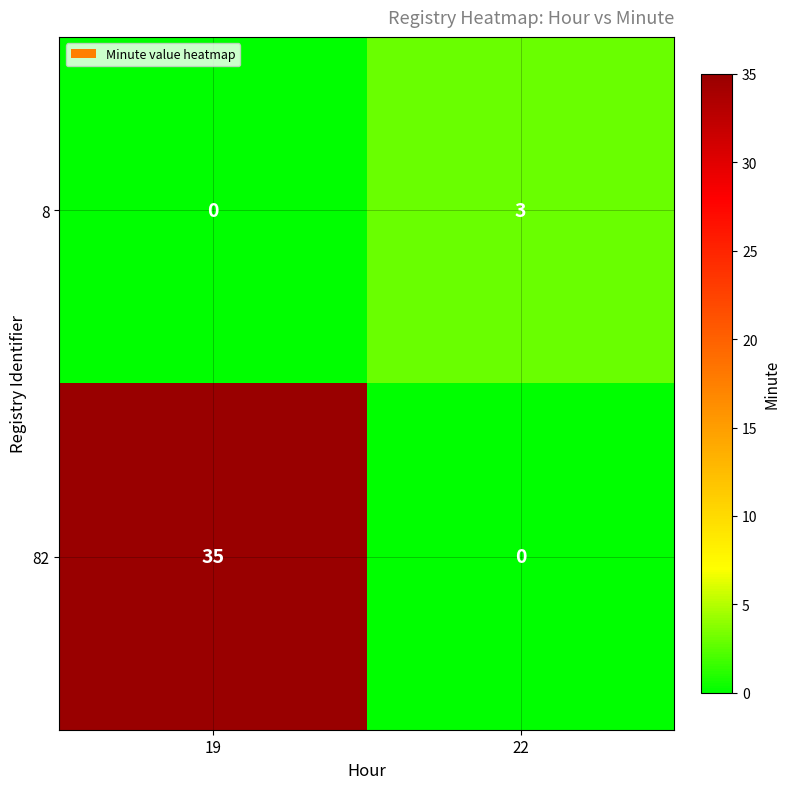

Which category has the highest value across all series?

19